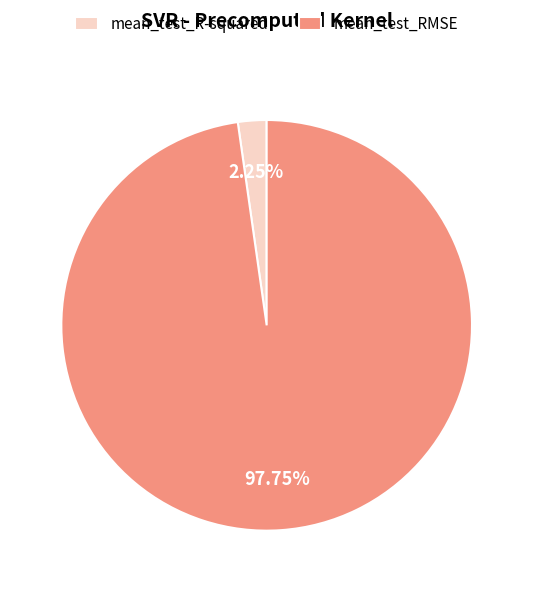

Is the sum of mean_test_R-squared and mean_test_RMSE greater than half?

Yes